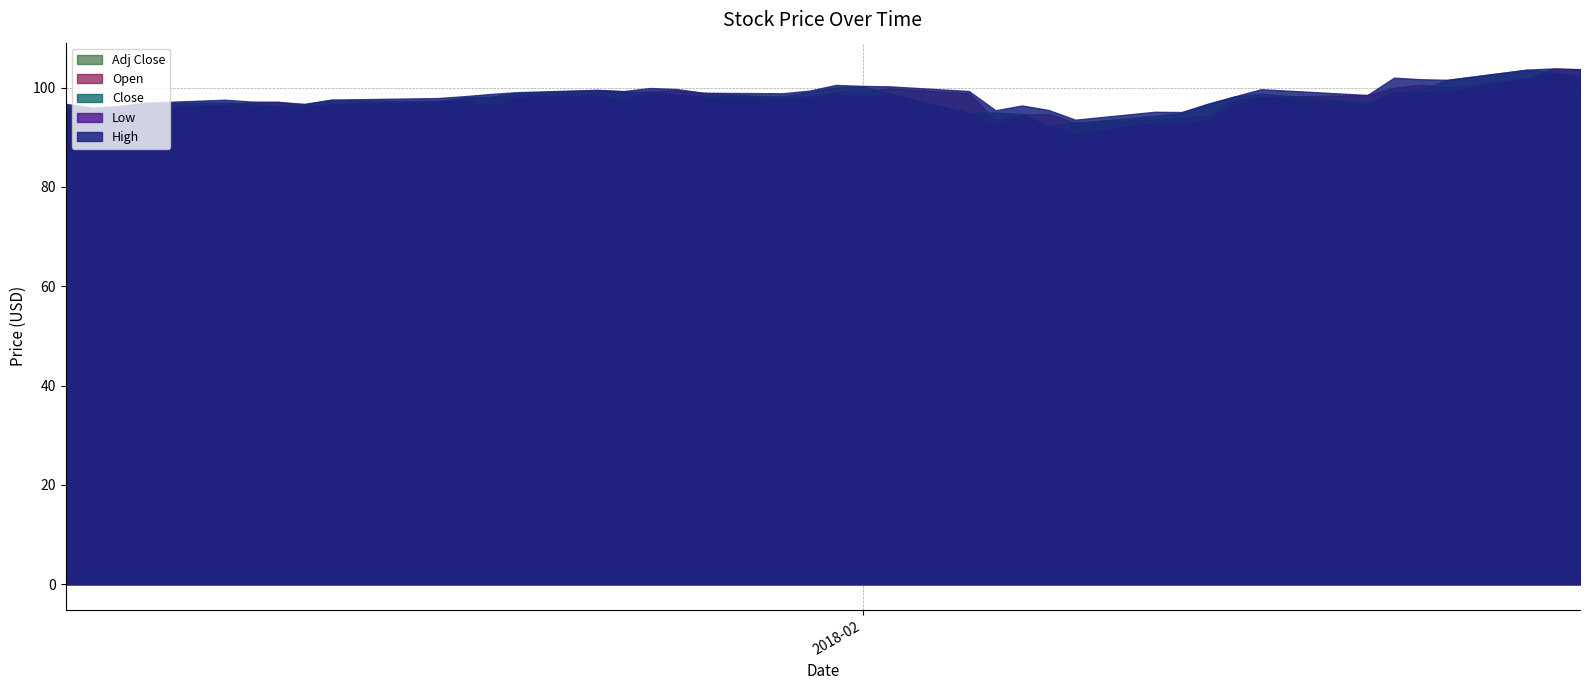

At which label is Low closest to 96?

2018-01-11